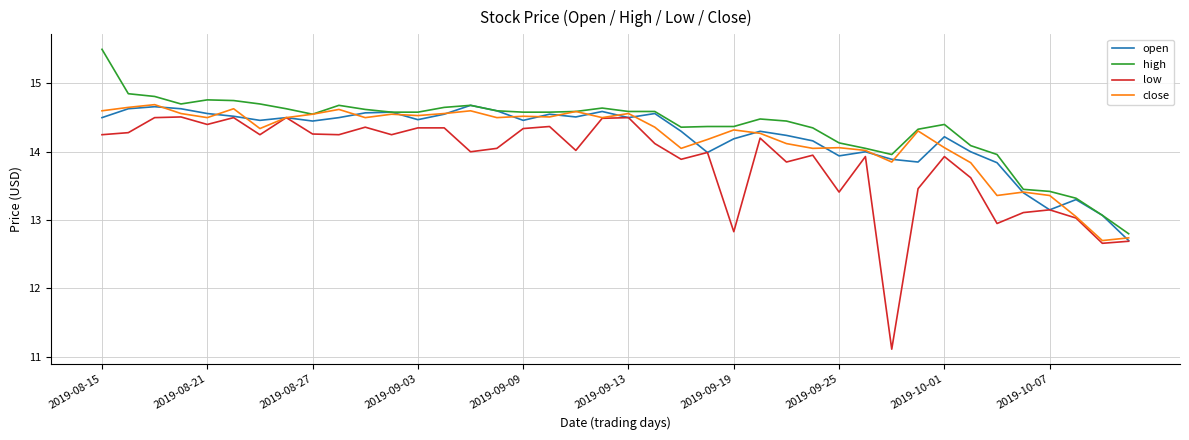

What is the smallest value displayed?

11.1